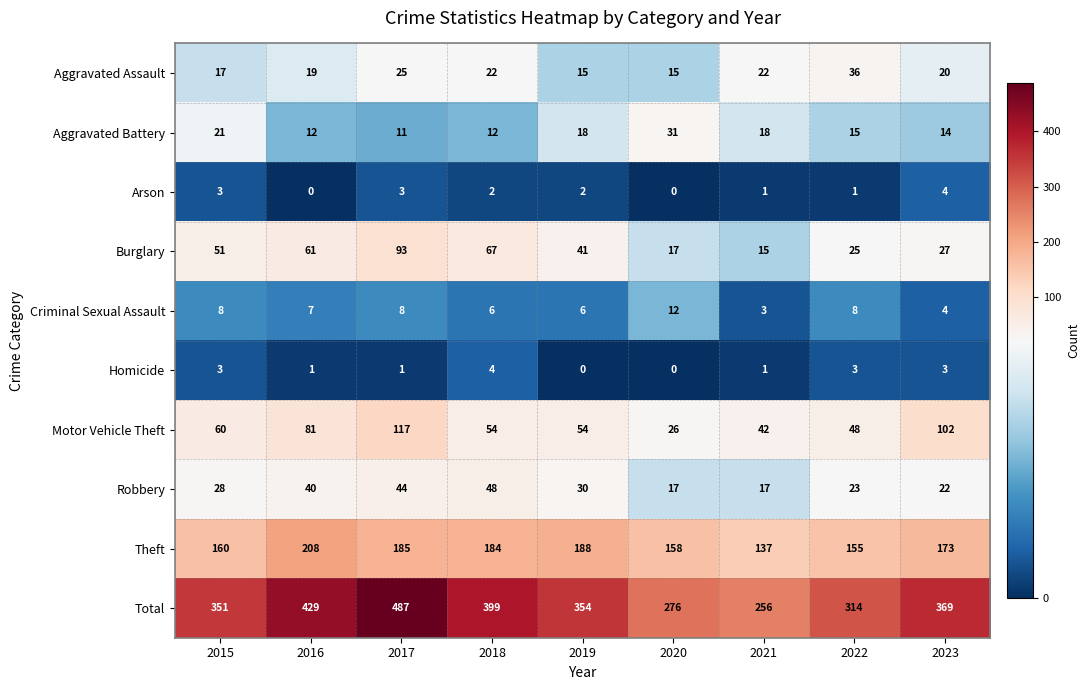

At which category is the sum across all series the highest?

2017